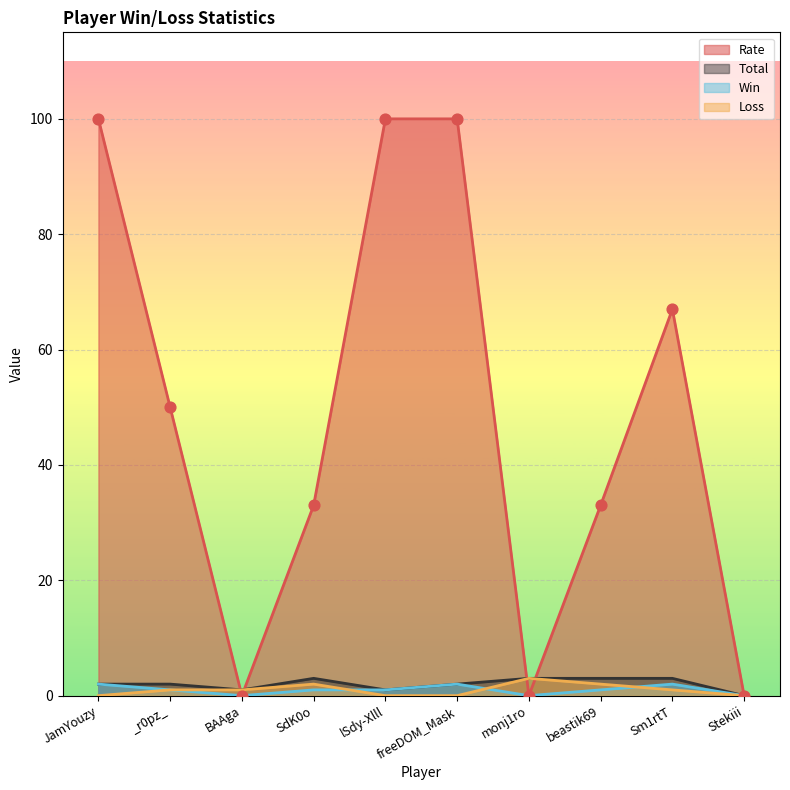

Is the value of Loss at SdK0o greater than the value of Rate at _r0pz_?

No